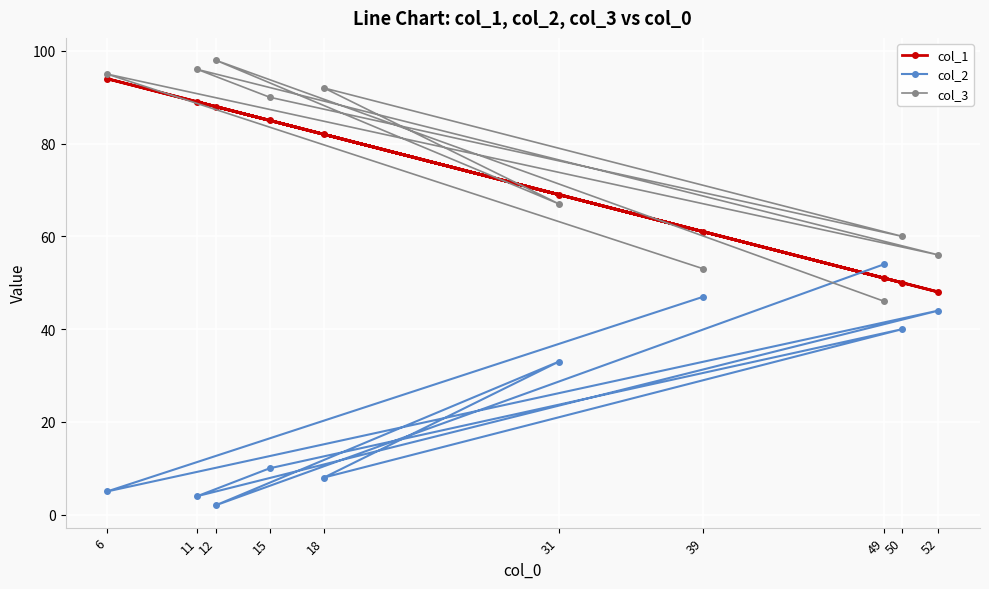

Is it true that col_3 equals 122 at 15?

False